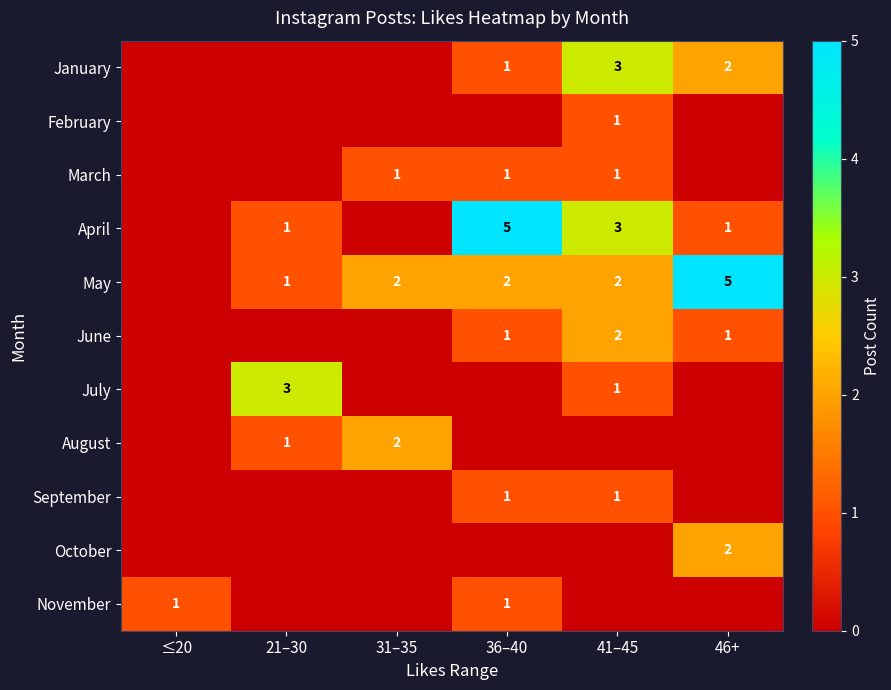

What is the maximum value shown in the chart?

5